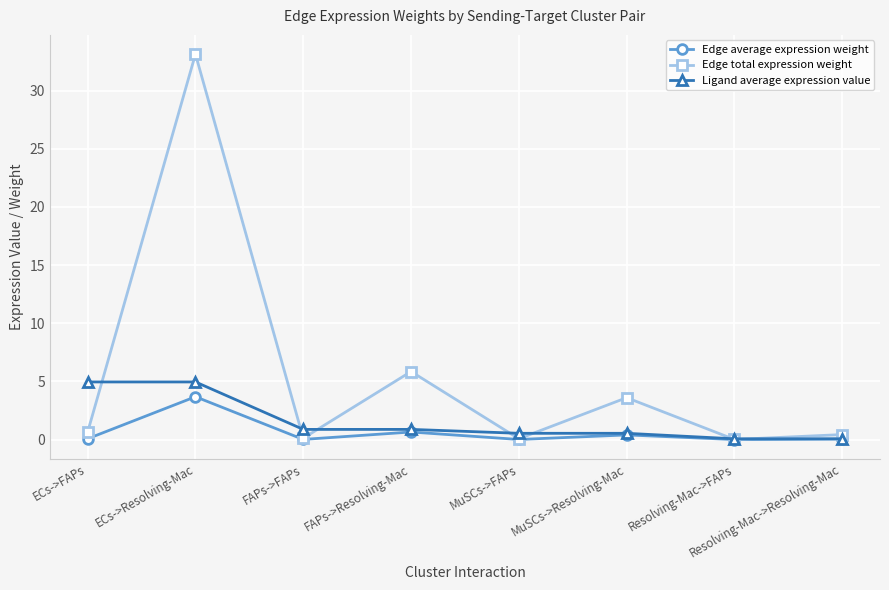

Which series has the largest total across all categories?

Edge total expression weight